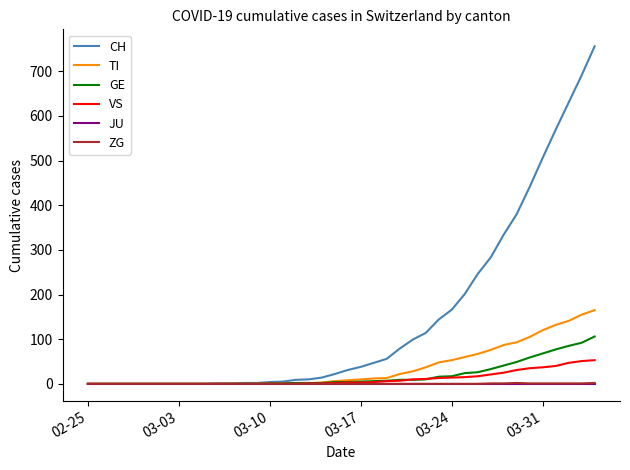

What are all the series names shown in the legend?

CH, TI, GE, VS, JU, ZG